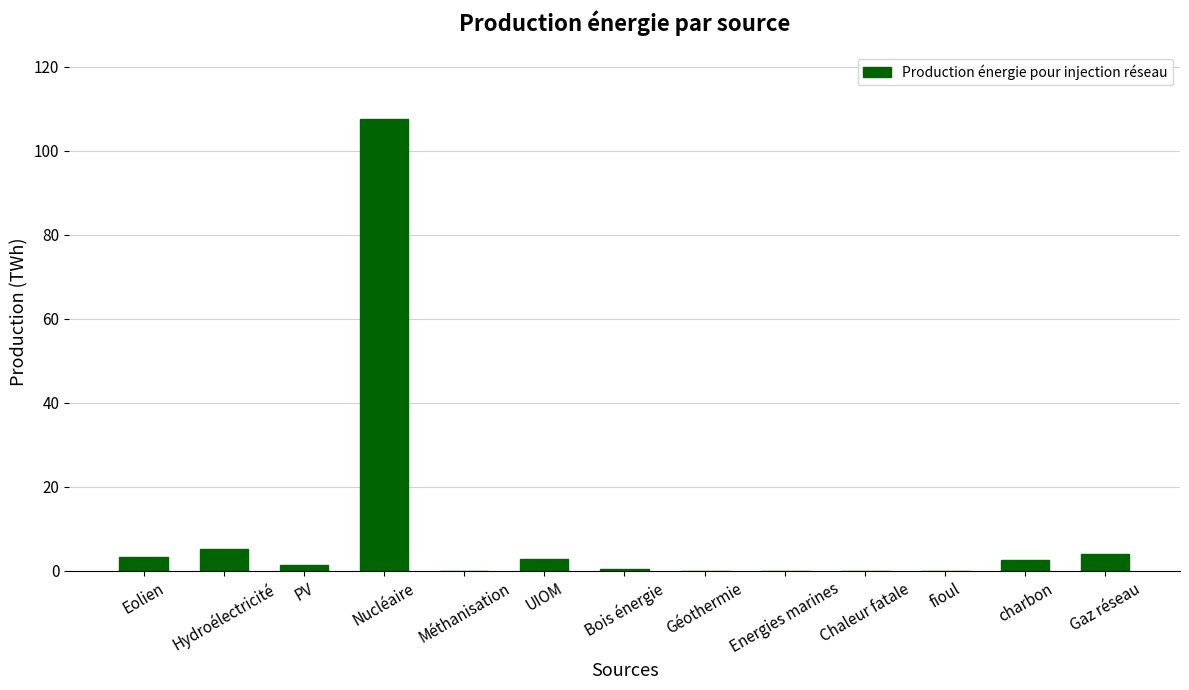

Are the bars grouped side by side (vs. stacked)?

No